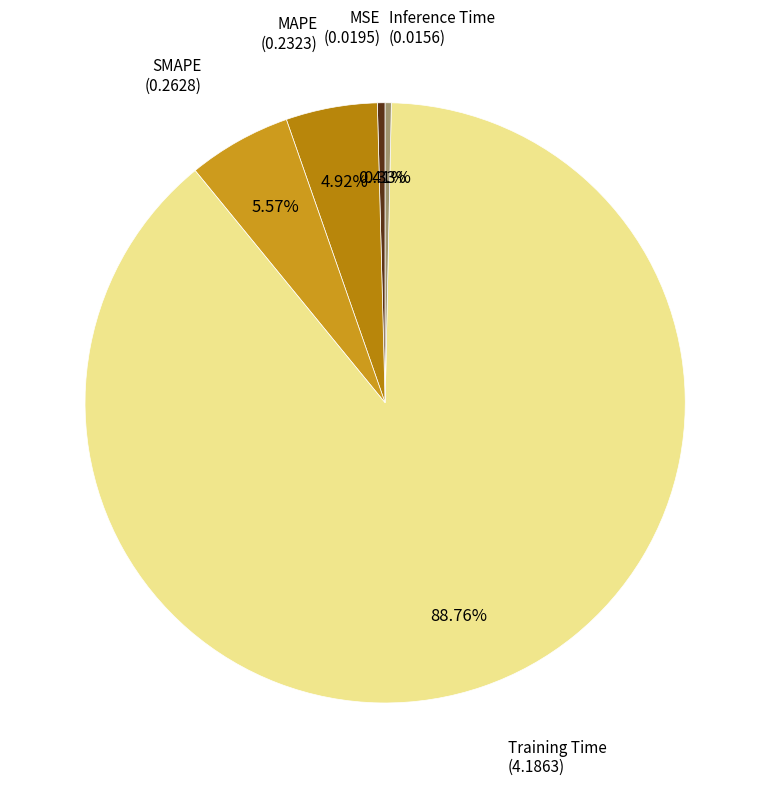

How many slices are in this pie chart?

5